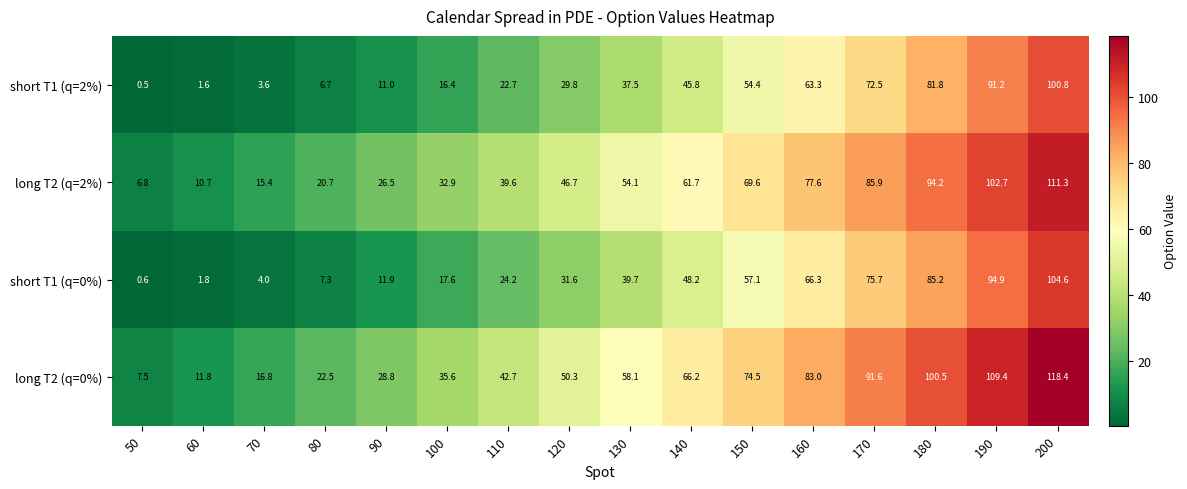

Rank the series at 100 from lowest to highest value.

short T1 (q=2%), short T1 (q=0%), long T2 (q=2%), long T2 (q=0%)